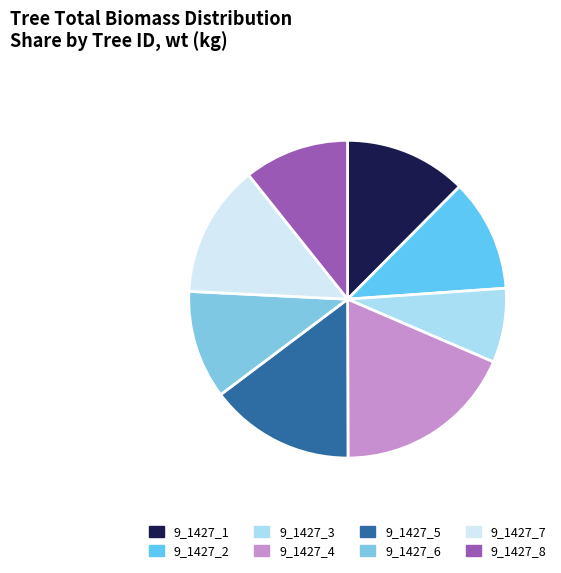

How many segments does this pie chart have?

8